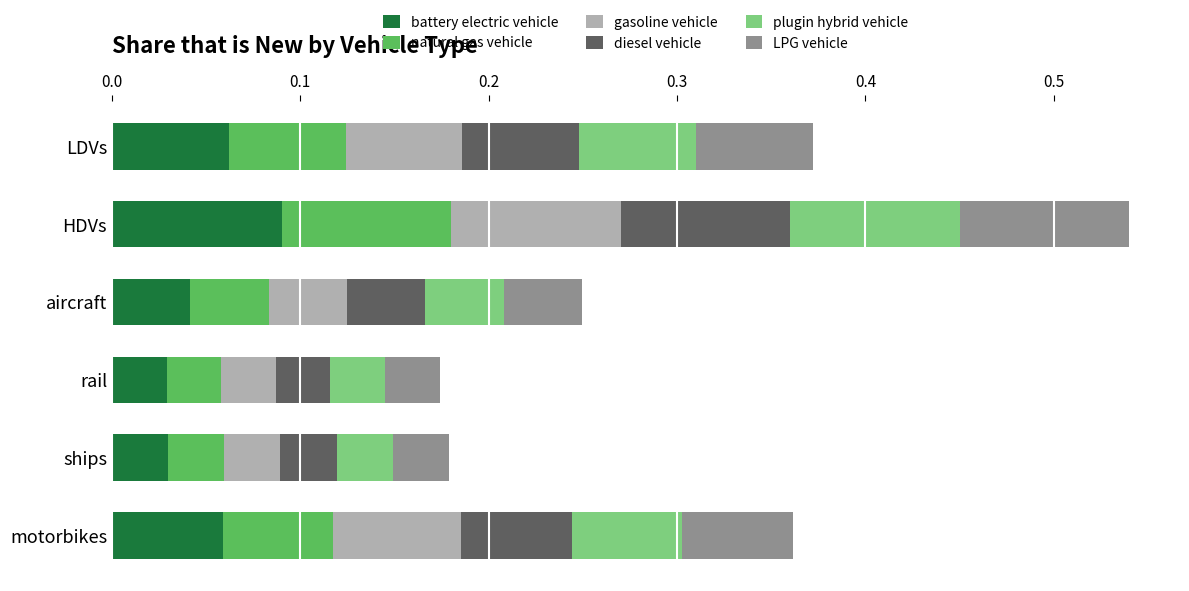

What is the total value across all series at motorbikes?

0.4